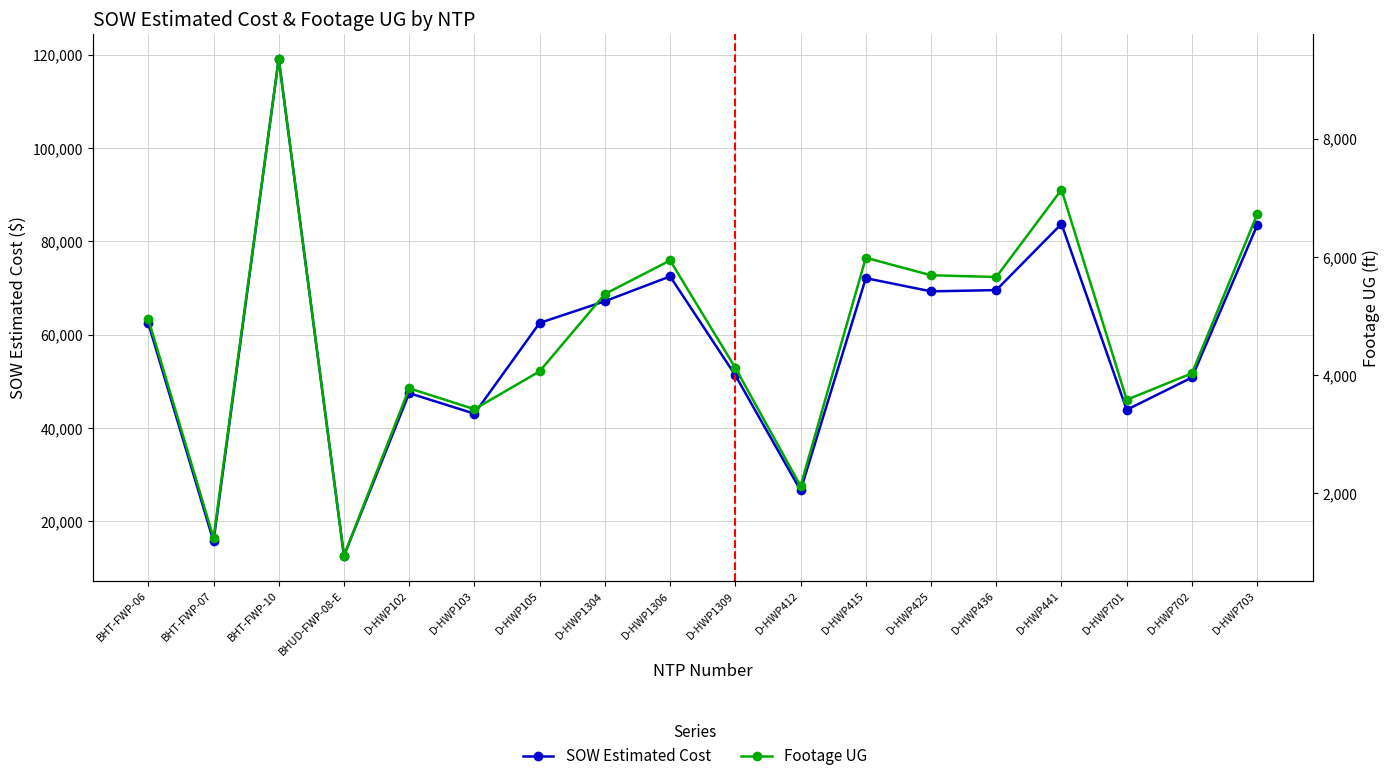

Where is SOW Estimated Cost nearest to the value 65868?

D-HWP1304